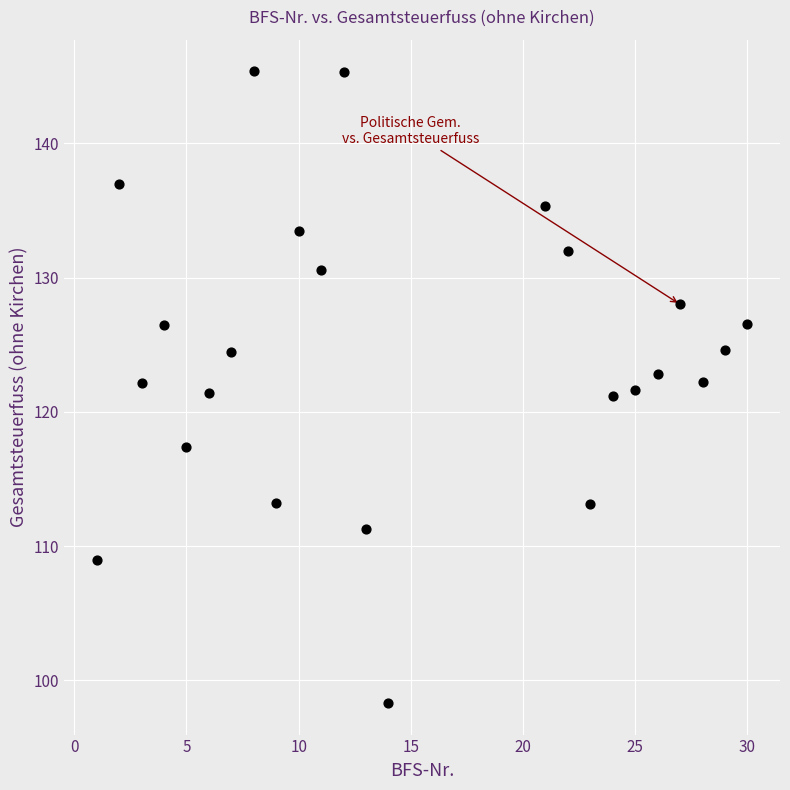

What is the range of X values (max minus min)?

29.0